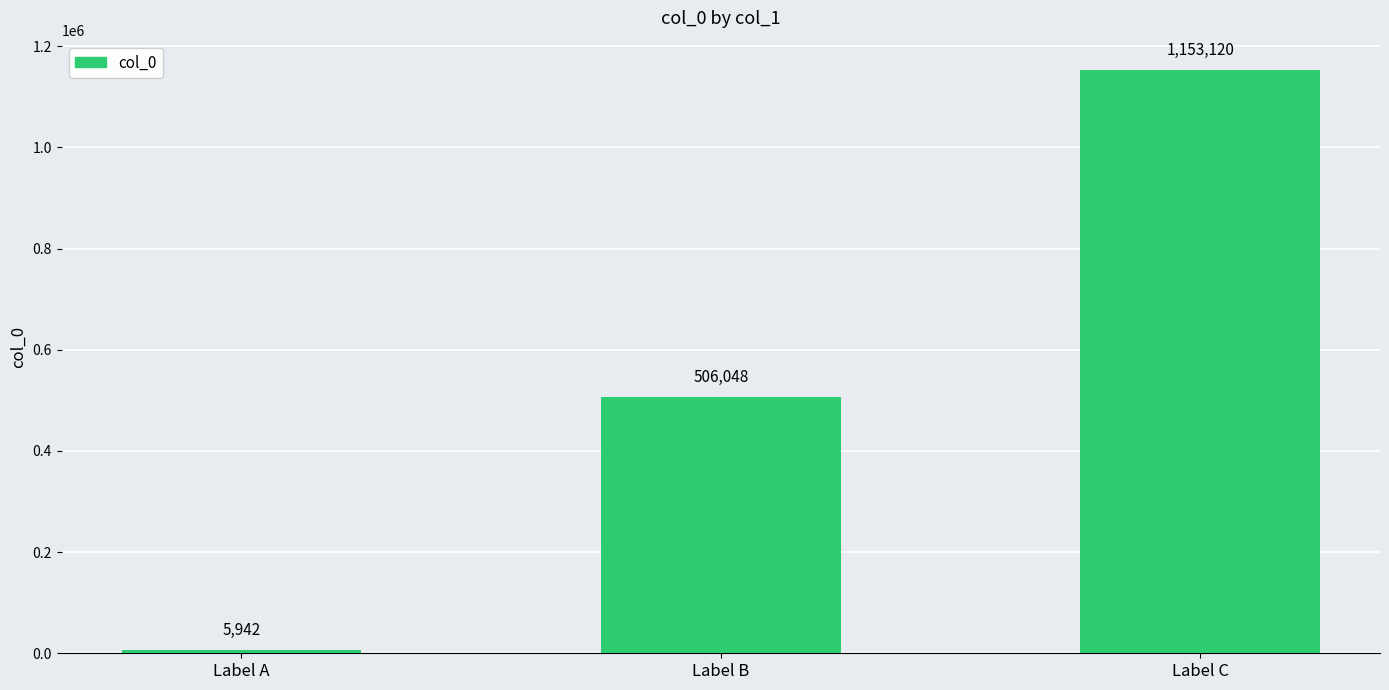

Which label corresponds to the smallest value in the chart?

Label A